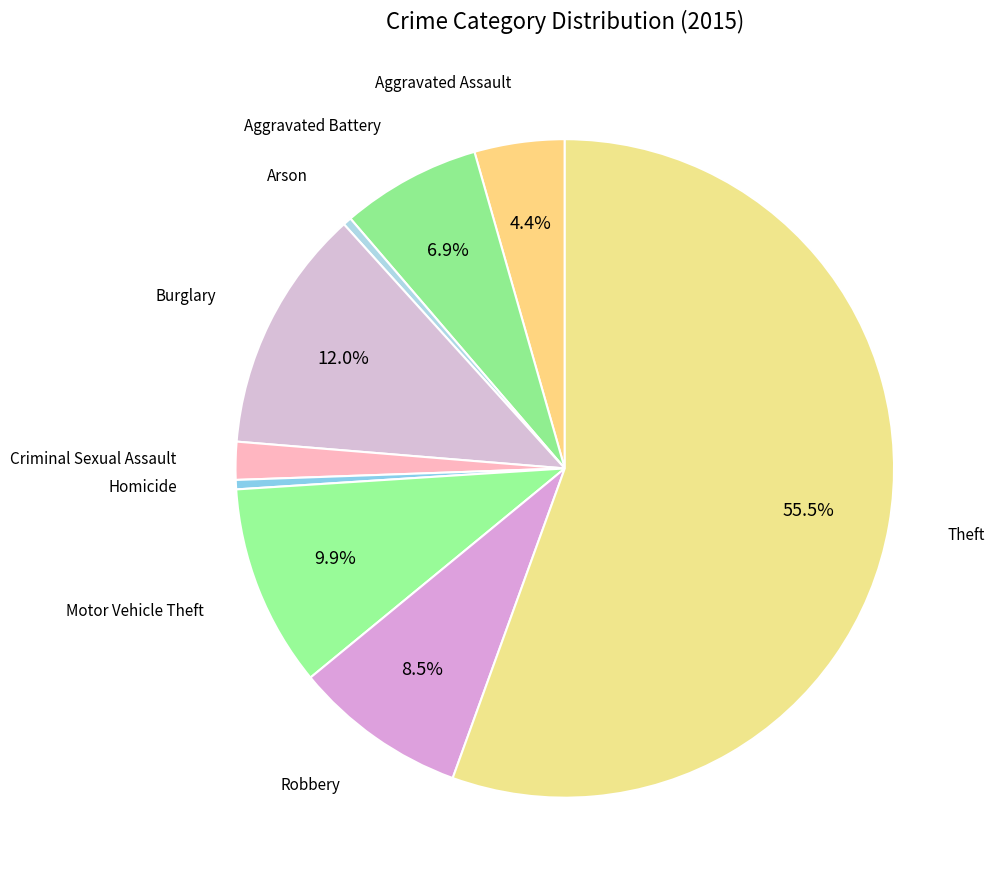

How many segments does this pie chart have?

9